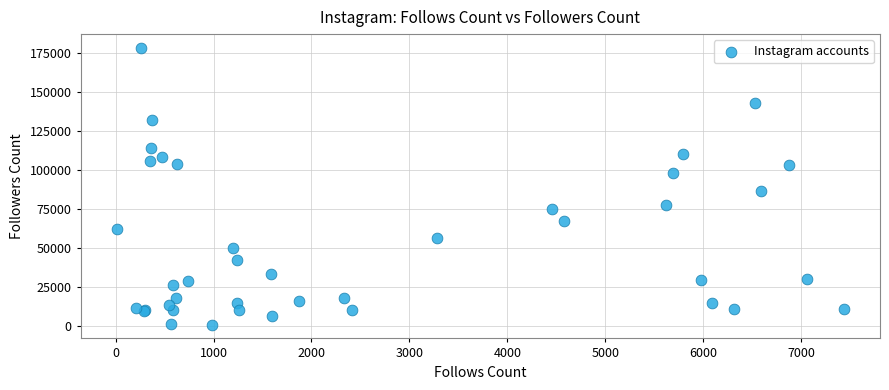

What Y value in the scatter plot is closest to 89660?

86419